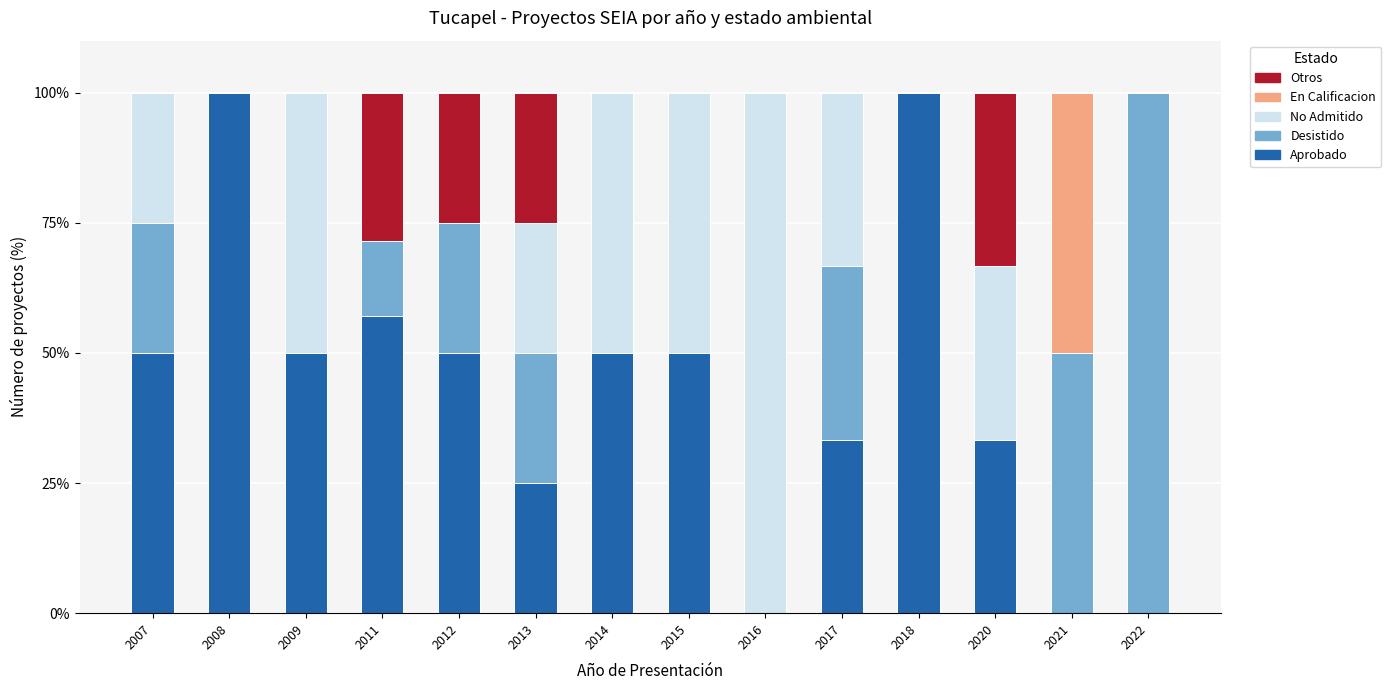

What is the total value across all series at 2020?

100.0